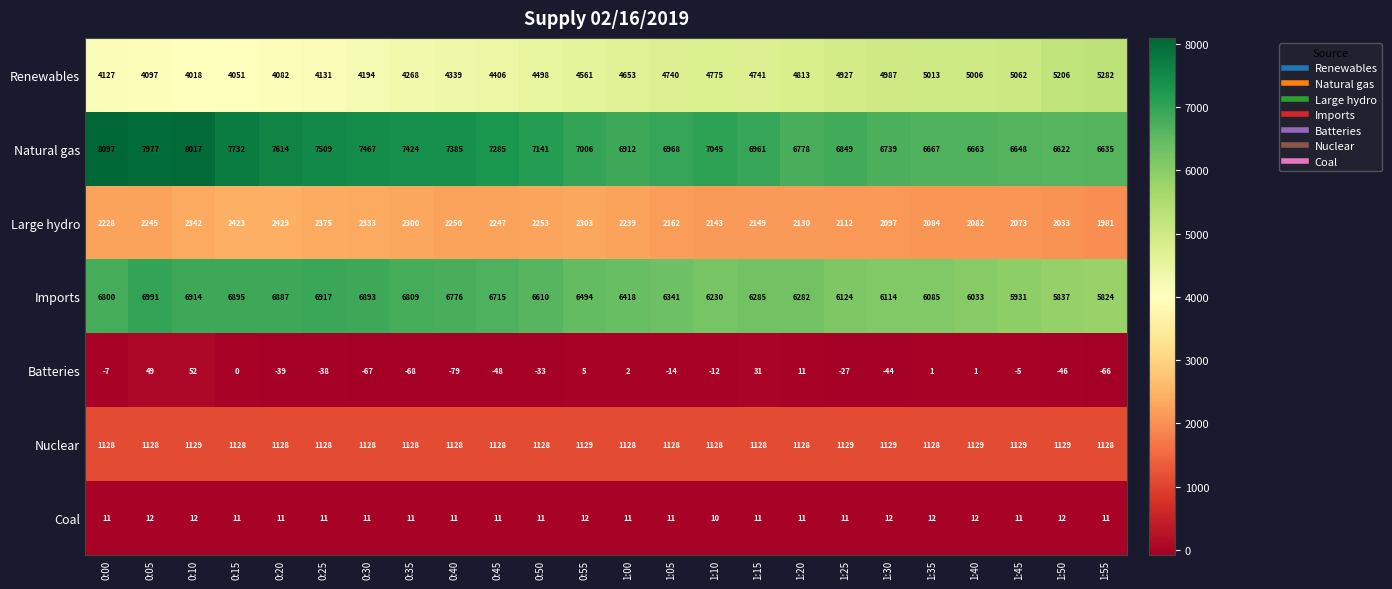

What is the difference between the maximum and minimum values in the Renewables series?

1264